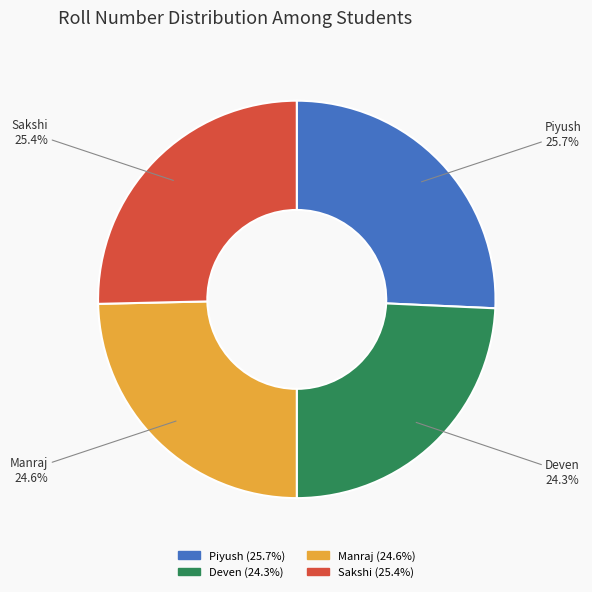

What percentage is NOT represented by Deven?

75.7%